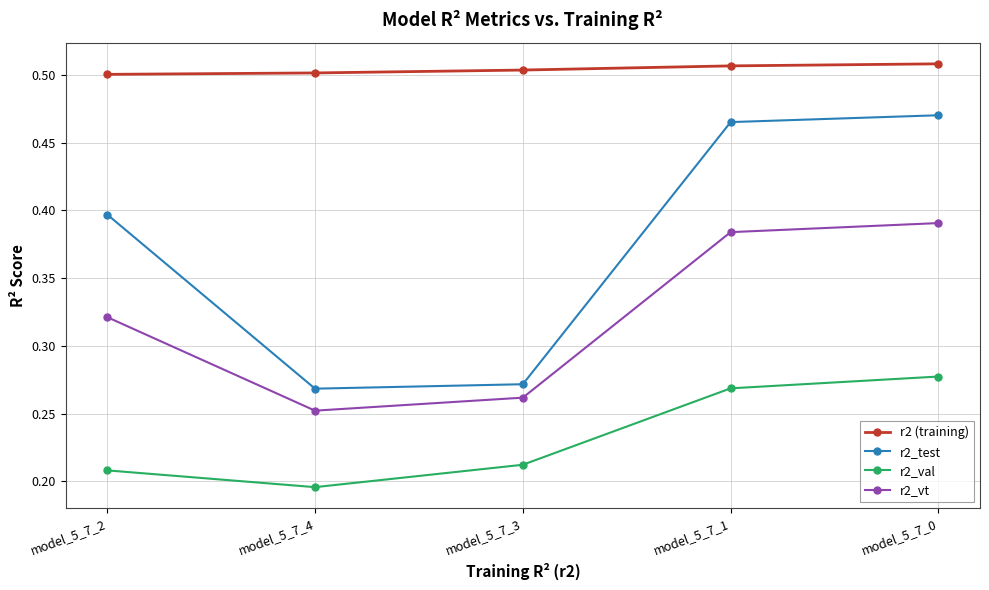

Which series has the largest total across all categories?

r2 (training)